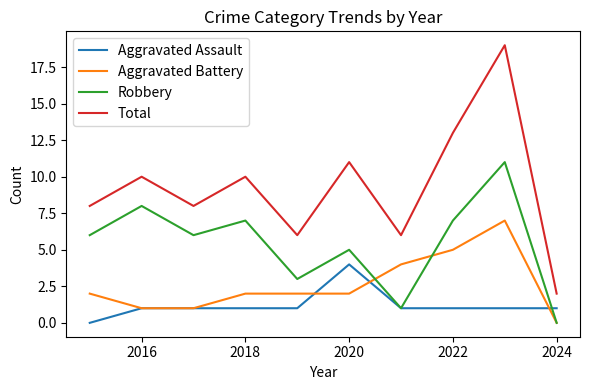

How many lines are shown in the chart?

4